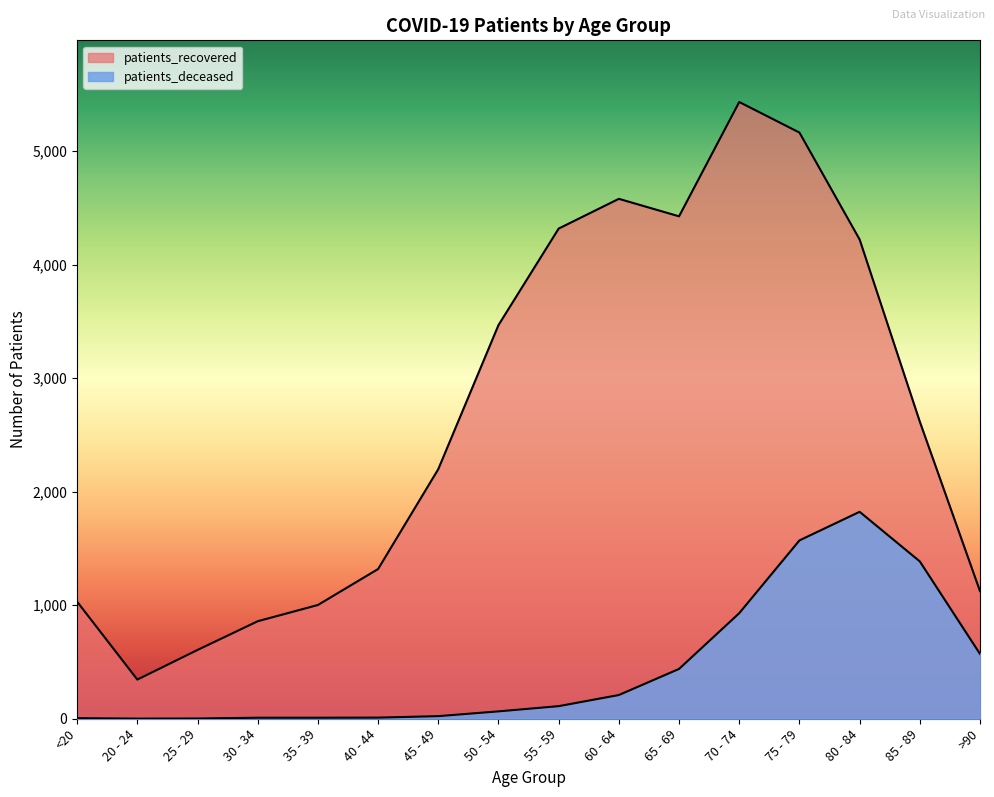

True or false: patients_deceased and patients_recovered intersect in this chart.

False